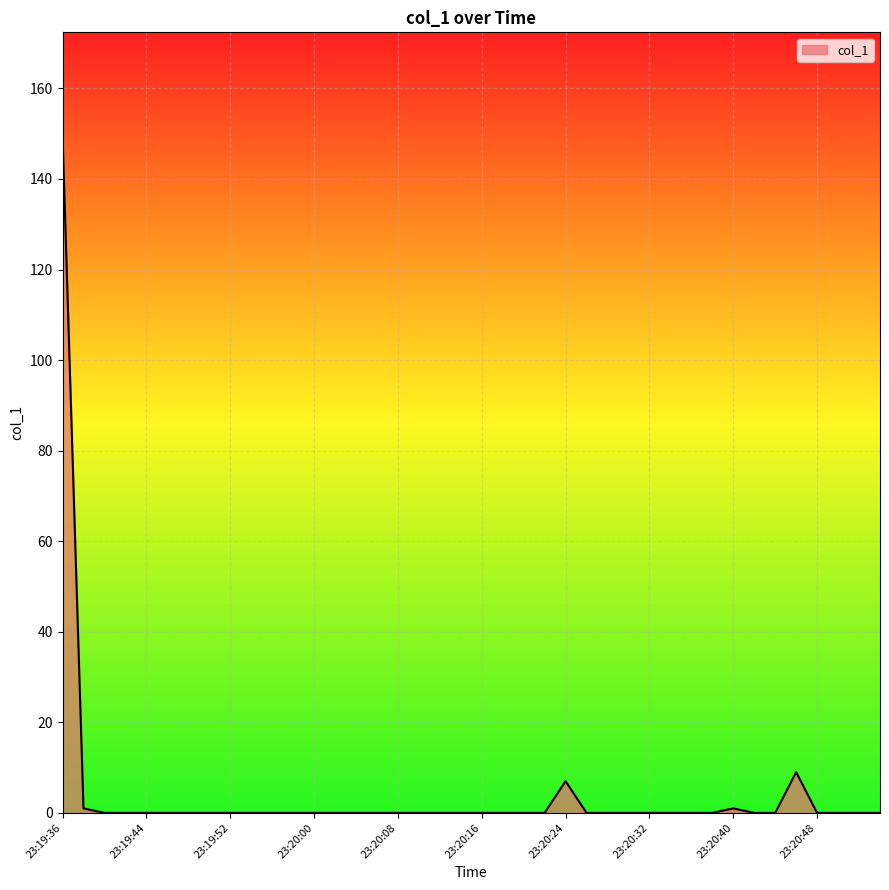

What is the maximum value shown in the chart?

149.9